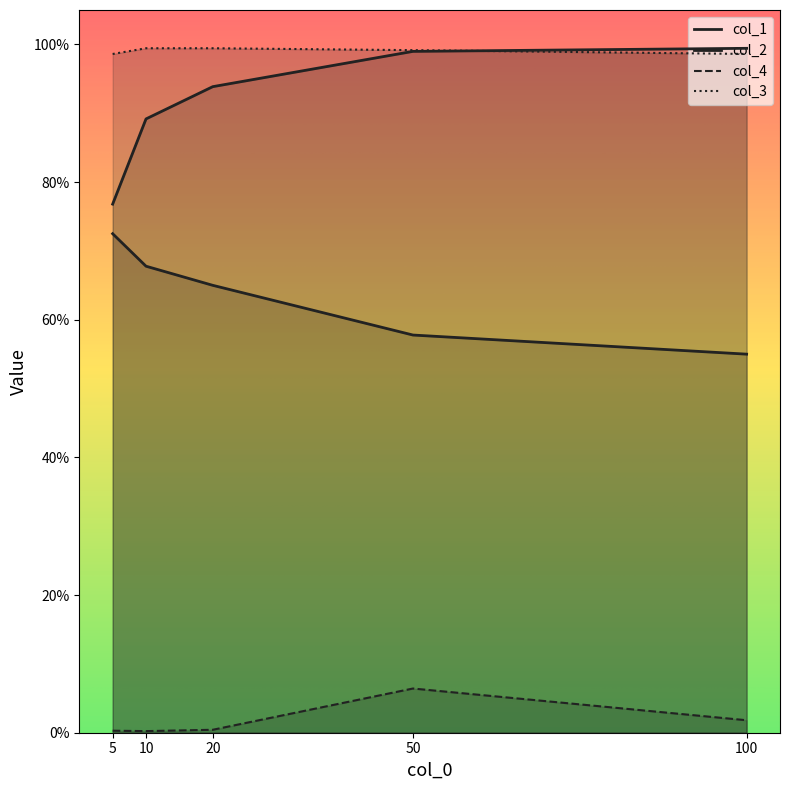

Reading left to right, what are all the values shown in this chart?

col_1: 0.7	0.7	0.6	0.6	0.6
col_2: 0.8	0.9	0.9	1.0	1.0
col_4: 0.0	0.0	0.0	0.1	0.0
col_3: 1.0	1.0	1.0	1.0	1.0